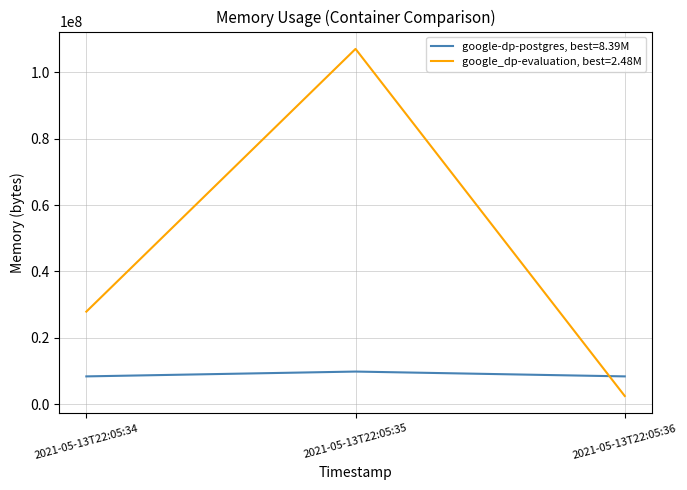

Count the number of categories in the chart.

3